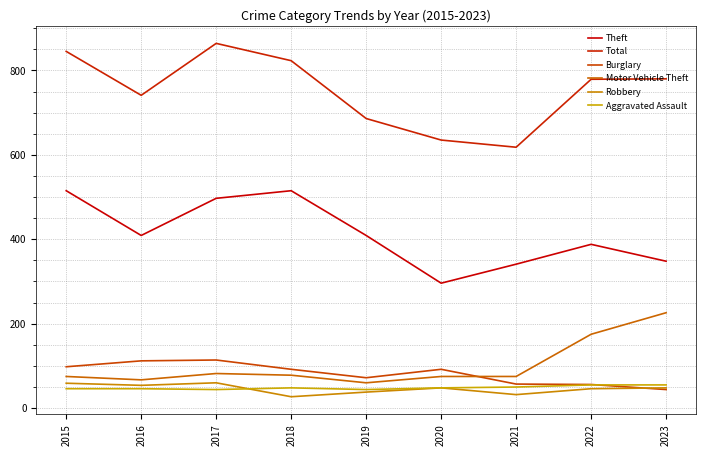

What is the difference between the Aggravated Assault values at 2021 and 2019?

6